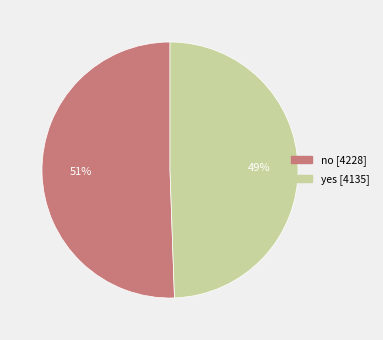

To the nearest percent, what is the combined percentage of no and yes?

100%